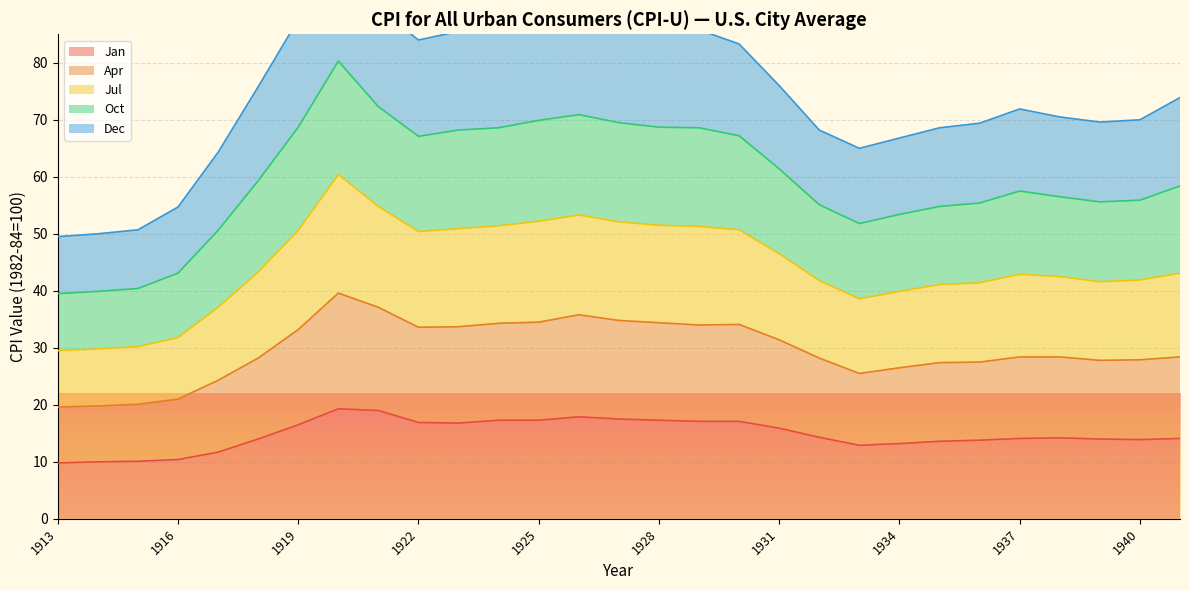

List the labels in order of Jan value, largest first.

1920, 1921, 1926, 1927, 1924, 1925, 1928, 1929, 1930, 1922, 1923, 1919, 1931, 1932, 1938, 1937, 1941, 1918, 1939, 1940, 1936, 1935, 1934, 1933, 1917, 1916, 1915, 1914, 1913